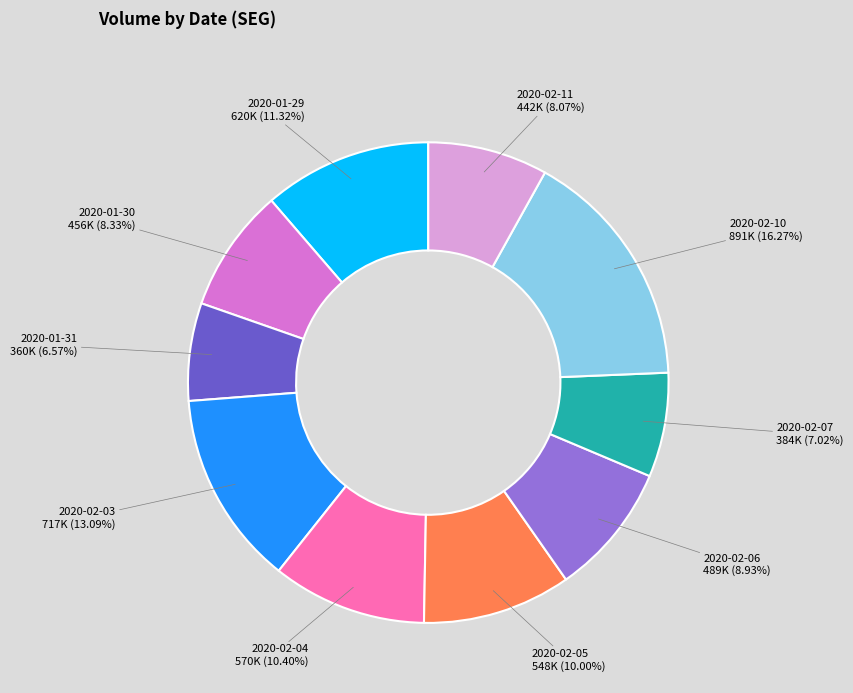

How many slices are in this pie chart?

10